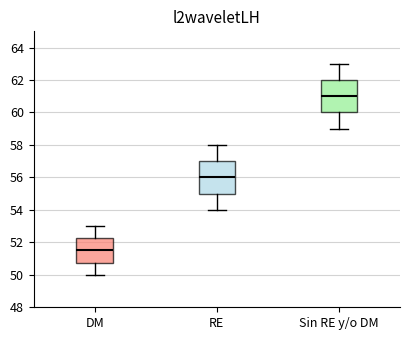

Reading left to right, transcribe this box plot: for each box, give where its median line is, the range the box spans, and where its two whiskers end, as read against the y-axis. The values are not printed on the chart, so give them approximately, as read against the axis.

DM: median 51.6, box 50.8 to 52.2, whiskers 50.0 to 53.0
RE: median 56.0, box 55.0 to 57.0, whiskers 54.0 to 58.0
Sin RE y/o DM: median 61.0, box 60.0 to 62.0, whiskers 59.0 to 63.0